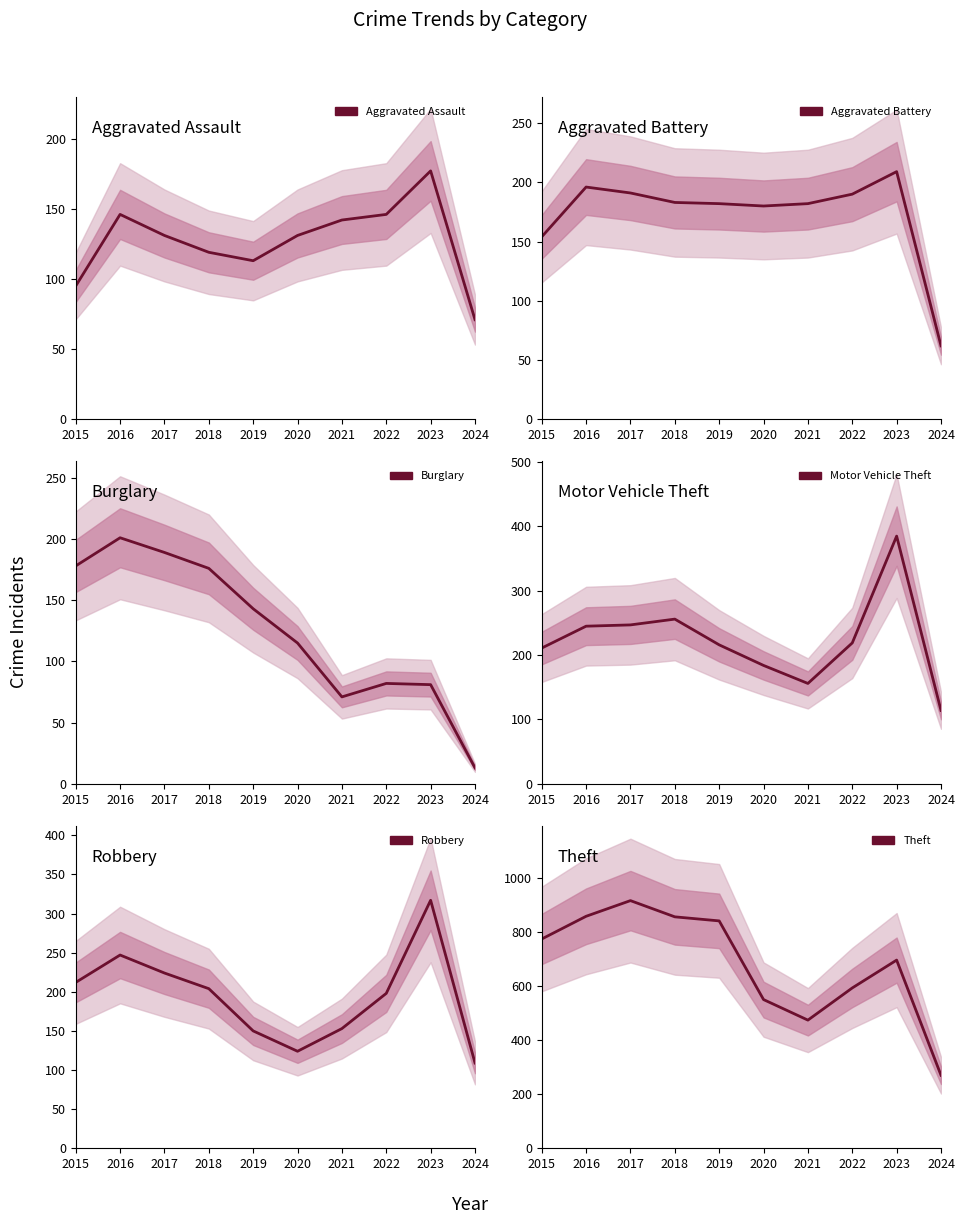

What is the value of the Aggravated Assault point at the 6th from the left?

131